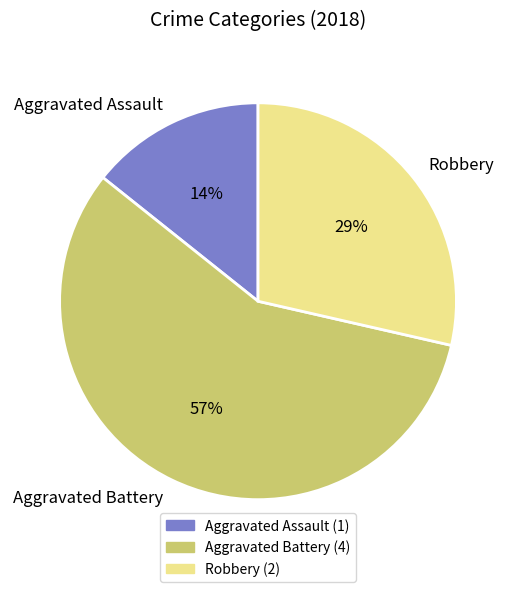

How many slices are in this pie chart?

3